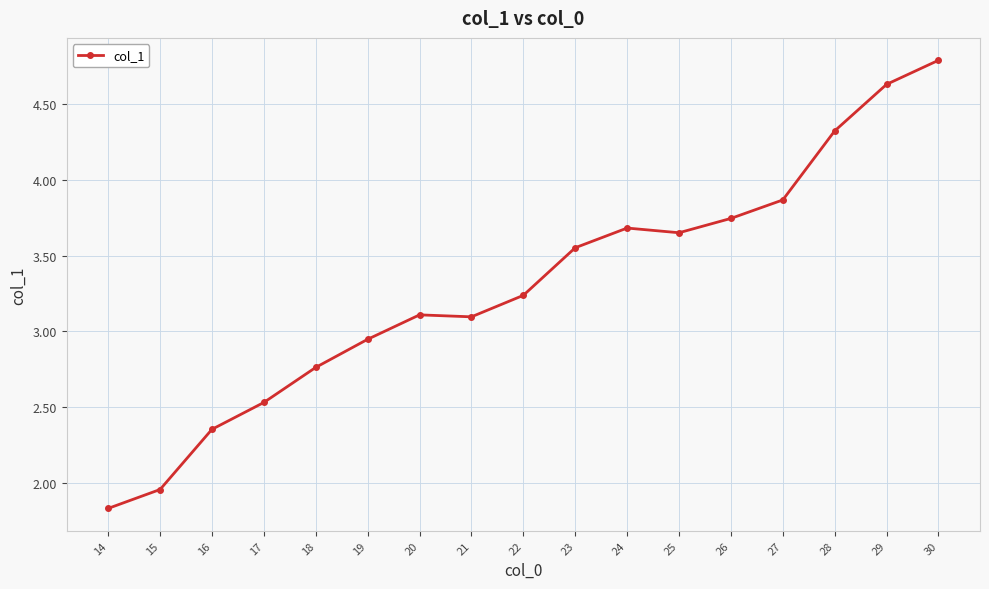

How many lines are shown in the chart?

1